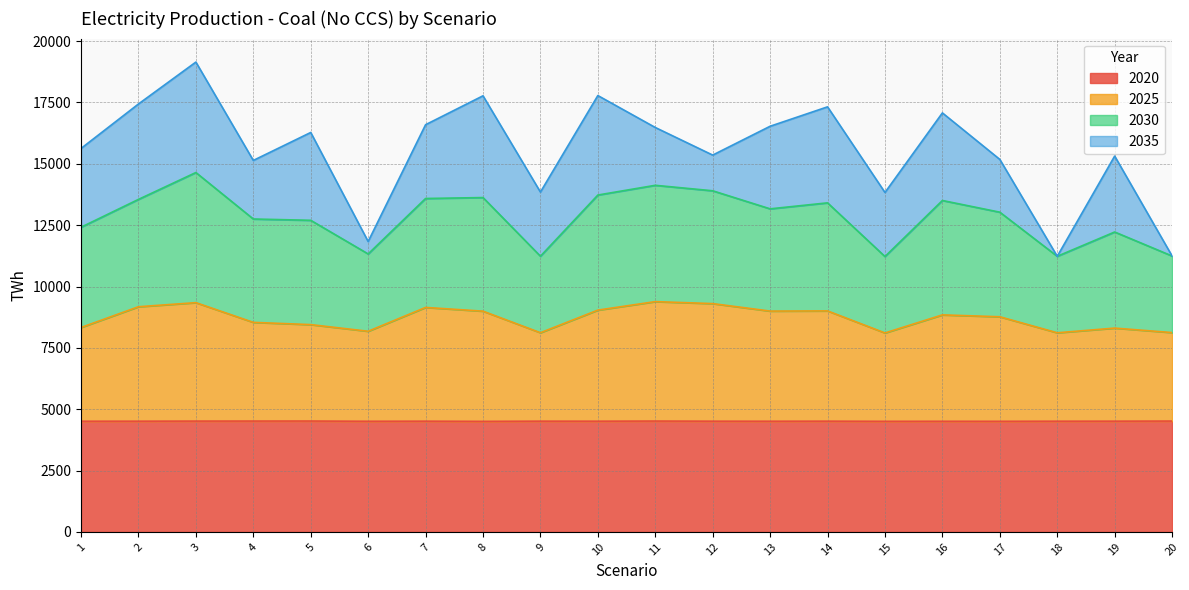

What is the minimum value for 2020?

4503.9